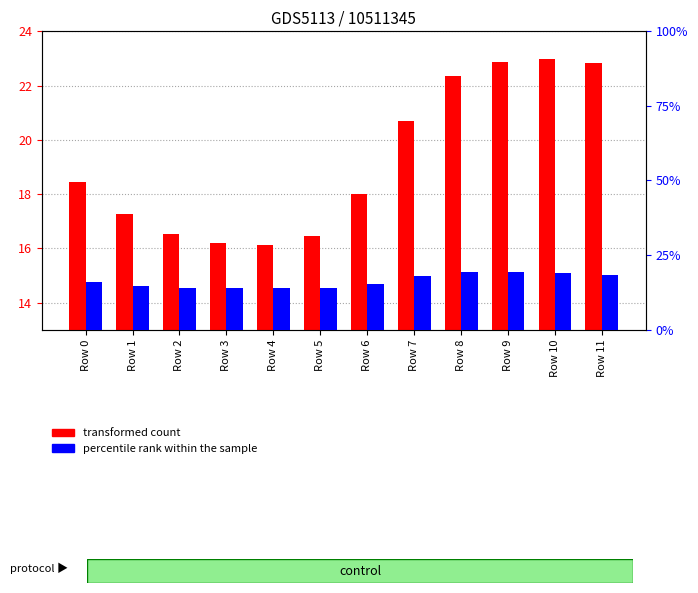

What is the value of the transformed count bar at the 2nd from the left?

17.3